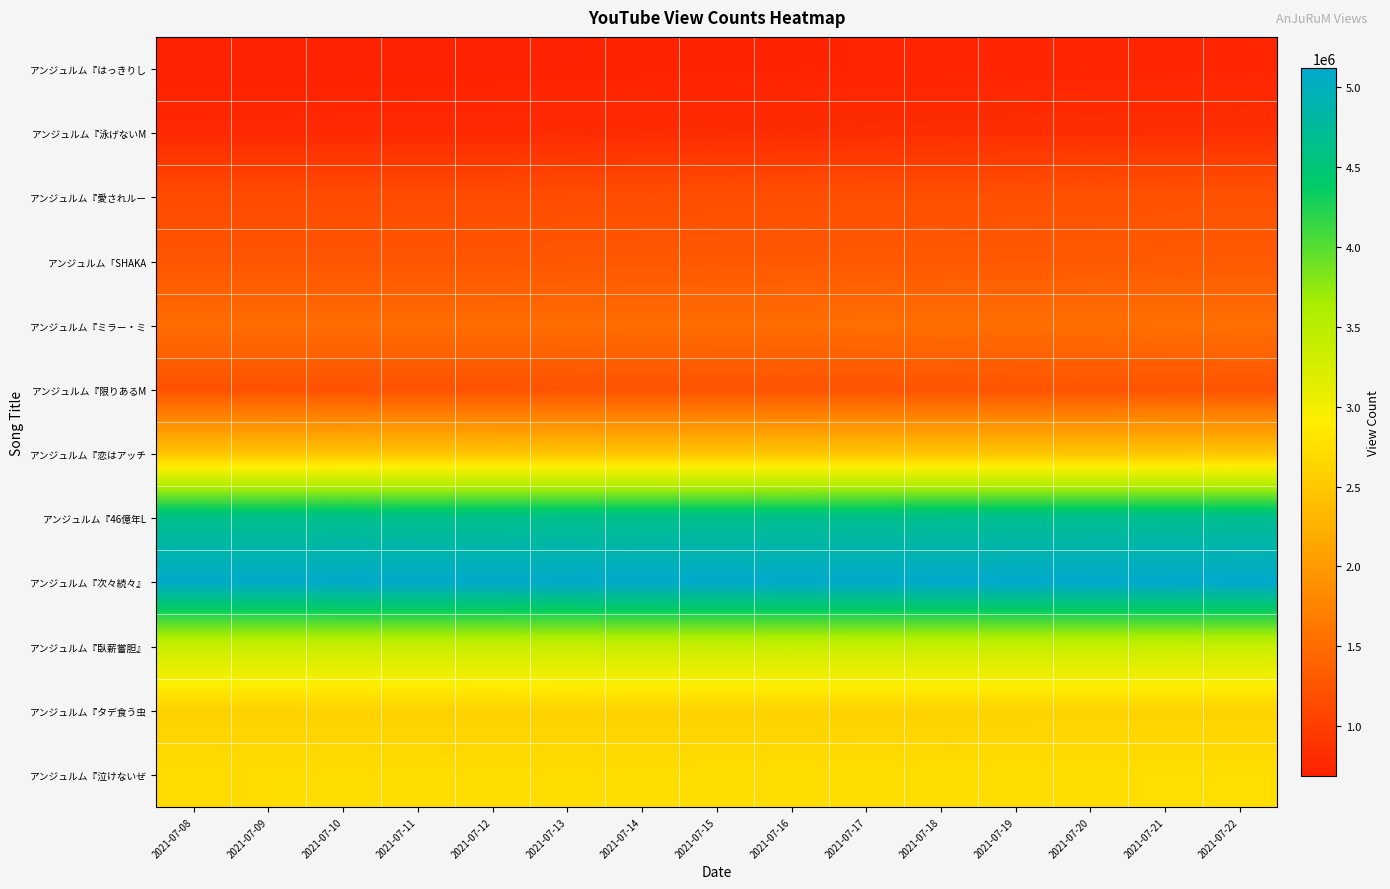

Reading left to right, what are all the values shown in this chart?

アンジュルム『はっきりし: 2021-07-08=688445	2021-07-09=688829	2021-07-10=692442	2021-07-11=698029	2021-07-12=698042	2021-07-13=704593	2021-07-14=709754	2021-07-15=714860	2021-07-16=719930	2021-07-17=724411	2021-07-18=729058	2021-07-19=734130	2021-07-20=738643	2021-07-21=743036	2021-07-22=746757
アンジュルム『泳げないM: 2021-07-08=776078	2021-07-09=776527	2021-07-10=780755	2021-07-11=786842	2021-07-12=786867	2021-07-13=794392	2021-07-14=800716	2021-07-15=806768	2021-07-16=812613	2021-07-17=817827	2021-07-18=823147	2021-07-19=828659	2021-07-20=833412	2021-07-21=837974	2021-07-22=841631
アンジュルム『愛されルー: 2021-07-08=1145913	2021-07-09=1146500	2021-07-10=1151570	2021-07-11=1159476	2021-07-12=1159496	2021-07-13=1168771	2021-07-14=1176295	2021-07-15=1183624	2021-07-16=1190903	2021-07-17=1197079	2021-07-18=1203447	2021-07-19=1209881	2021-07-20=1215818	2021-07-21=1221312	2021-07-22=1225861
アンジュルム「SHAKA: 2021-07-08=1255962	2021-07-09=1256141	2021-07-10=1257559	2021-07-11=1259863	2021-07-12=1259863	2021-07-13=1269918	2021-07-14=1275469	2021-07-15=1279579	2021-07-16=1283288	2021-07-17=1286391	2021-07-18=1289852	2021-07-19=1293185	2021-07-20=1295895	2021-07-21=1298626	2021-07-22=1300807
アンジュルム『ミラー・ミ: 2021-07-08=1506790	2021-07-09=1506976	2021-07-10=1508415	2021-07-11=1510618	2021-07-12=1510618	2021-07-13=1513383	2021-07-14=1515879	2021-07-15=1518524	2021-07-16=1521043	2021-07-17=1523182	2021-07-18=1525390	2021-07-19=1527698	2021-07-20=1529846	2021-07-21=1531895	2021-07-22=1533946
アンジュルム『限りあるM: 2021-07-08=1218753	2021-07-09=1218853	2021-07-10=1219837	2021-07-11=1221381	2021-07-12=1221390	2021-07-13=1223233	2021-07-14=1224776	2021-07-15=1226379	2021-07-16=1227991	2021-07-17=1229292	2021-07-18=1230732	2021-07-19=1232182	2021-07-20=1233437	2021-07-21=1234862	2021-07-22=1236232
アンジュルム『恋はアッチ: 2021-07-08=2459921	2021-07-09=2460008	2021-07-10=2460731	2021-07-11=2461904	2021-07-12=2461904	2021-07-13=2463177	2021-07-14=2464418	2021-07-15=2465628	2021-07-16=2466795	2021-07-17=2467859	2021-07-18=2469066	2021-07-19=2470306	2021-07-20=2471521	2021-07-21=2472745	2021-07-22=2474047
アンジュルム『46億年L: 2021-07-08=4644630	2021-07-09=4644843	2021-07-10=4646823	2021-07-11=4649797	2021-07-12=4649806	2021-07-13=4653349	2021-07-14=4656581	2021-07-15=4659872	2021-07-16=4663129	2021-07-17=4666248	2021-07-18=4669633	2021-07-19=4673231	2021-07-20=4676563	2021-07-21=4680000	2021-07-22=4683331
アンジュルム『次々続々』: 2021-07-08=5098566	2021-07-09=5098677	2021-07-10=5099902	2021-07-11=5101684	2021-07-12=5101688	2021-07-13=5103665	2021-07-14=5105426	2021-07-15=5107281	2021-07-16=5109170	2021-07-17=5110992	2021-07-18=5112888	2021-07-19=5115000	2021-07-20=5117081	2021-07-21=5119035	2021-07-22=5121023
アンジュルム『臥薪嘗胆』: 2021-07-08=3375477	2021-07-09=3375567	2021-07-10=3376333	2021-07-11=3377506	2021-07-12=3377510	2021-07-13=3378793	2021-07-14=3380049	2021-07-15=3381277	2021-07-16=3382360	2021-07-17=3383448	2021-07-18=3384647	2021-07-19=3386008	2021-07-20=3387271	2021-07-21=3388634	2021-07-22=3389961
アンジュルム『タデ食う虫: 2021-07-08=2593723	2021-07-09=2593829	2021-07-10=2594674	2021-07-11=2596097	2021-07-12=2596097	2021-07-13=2597785	2021-07-14=2599329	2021-07-15=2600735	2021-07-16=2602163	2021-07-17=2603490	2021-07-18=2604915	2021-07-19=2606378	2021-07-20=2607678	2021-07-21=2609027	2021-07-22=2610372
アンジュルム『泣けないぜ: 2021-07-08=2714064	2021-07-09=2714166	2021-07-10=2715256	2021-07-11=2716800	2021-07-12=2716806	2021-07-13=2718720	2021-07-14=2720498	2021-07-15=2722127	2021-07-16=2723758	2021-07-17=2725387	2021-07-18=2727026	2021-07-19=2728818	2021-07-20=2730501	2021-07-21=2732203	2021-07-22=2733906